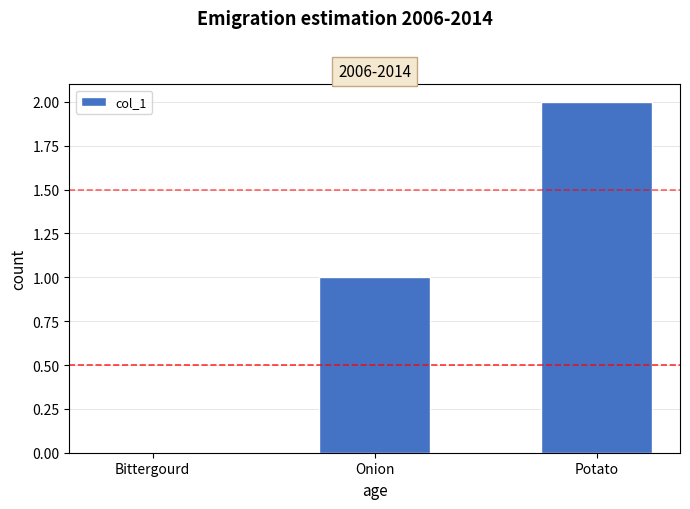

Count the number of categories in the chart.

3